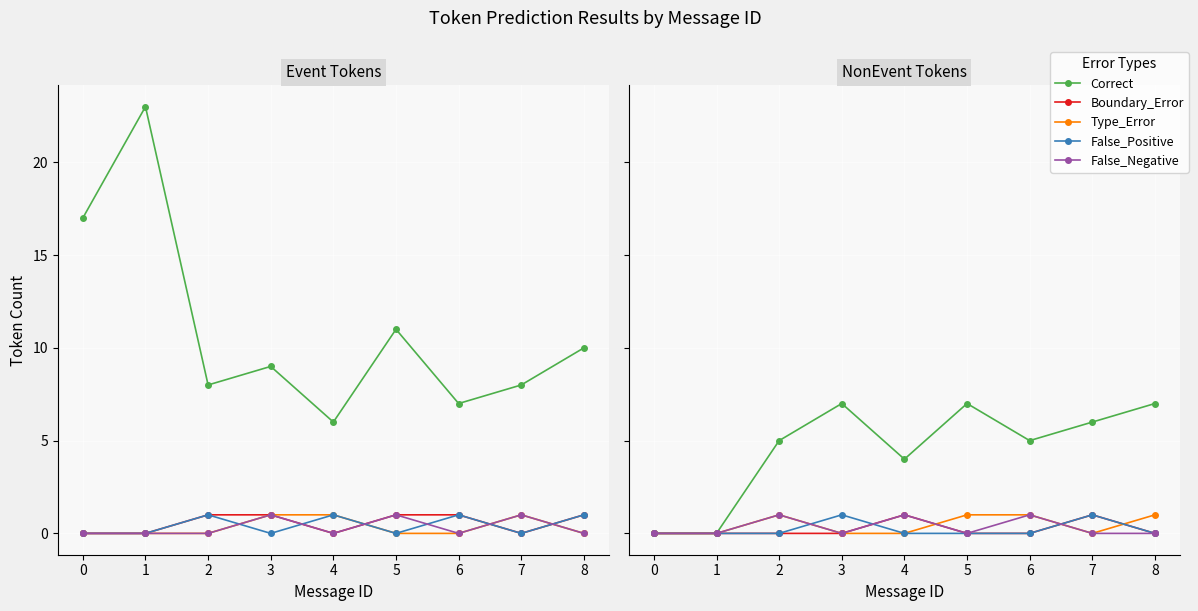

What is the approximate value of Type_Error at 5?

1